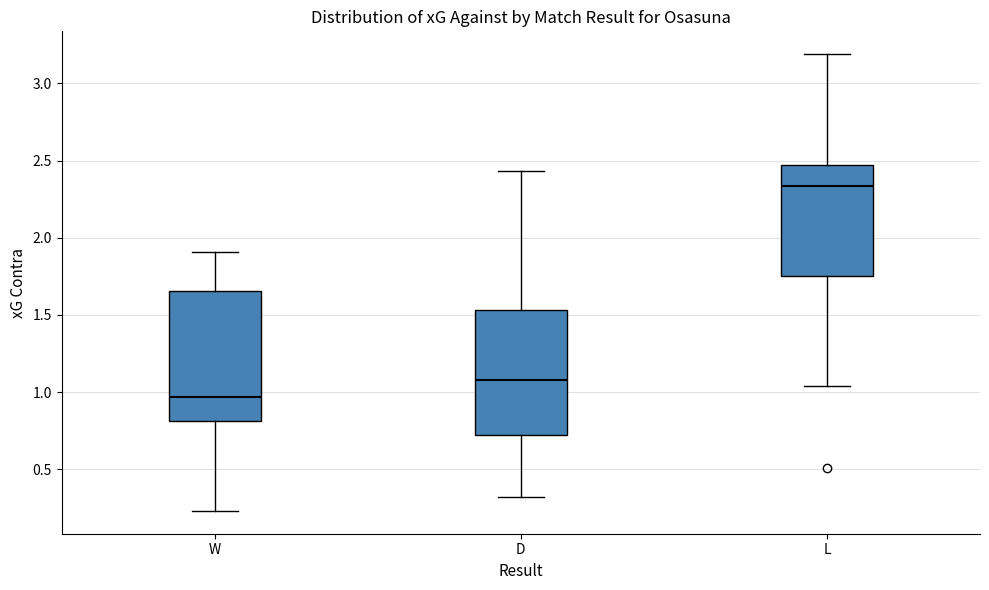

Reading left to right, transcribe this box plot: for each box, give where its median line is, the range the box spans, and where its two whiskers end, as read against the y-axis. The values are not printed on the chart, so give them approximately, as read against the axis.

W: median 0.95, box 0.80 to 1.65, whiskers 0.25 to 1.90
D: median 1.10, box 0.70 to 1.55, whiskers 0.30 to 2.45
L: median 2.35, box 1.75 to 2.45, whiskers 1.05 to 3.20